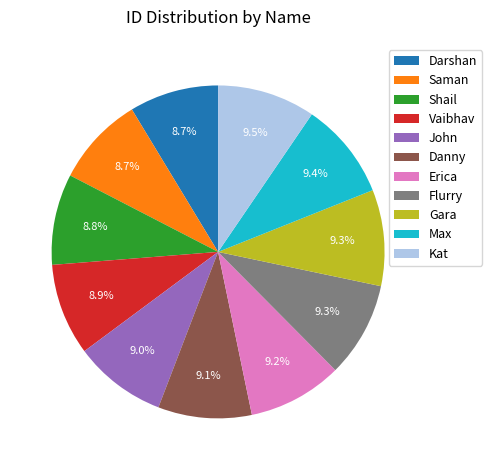

How many slices are in this pie chart?

11